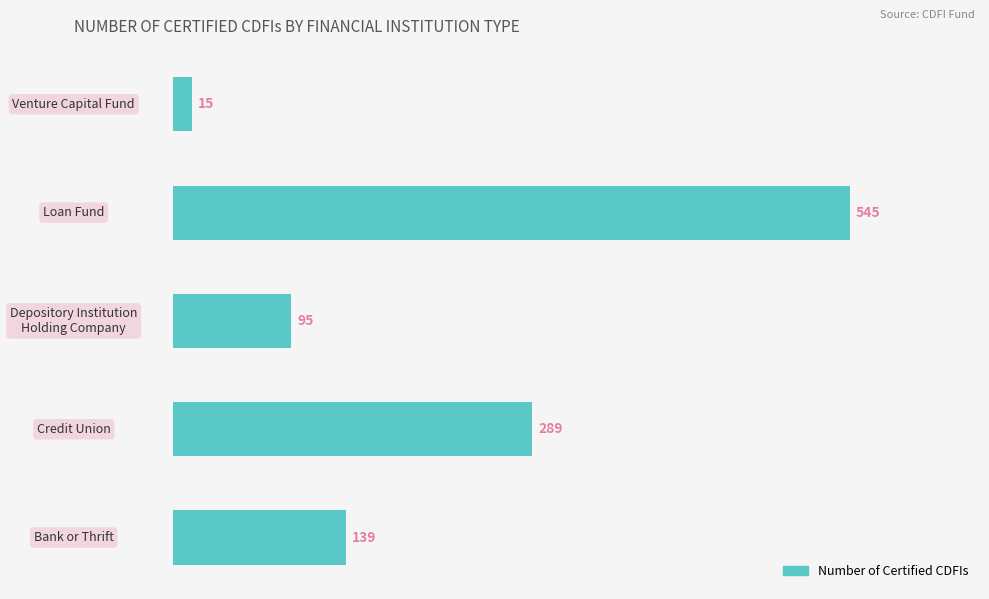

What is the ratio of the value at Bank or Thrift to the value at Venture Capital Fund?

9.3